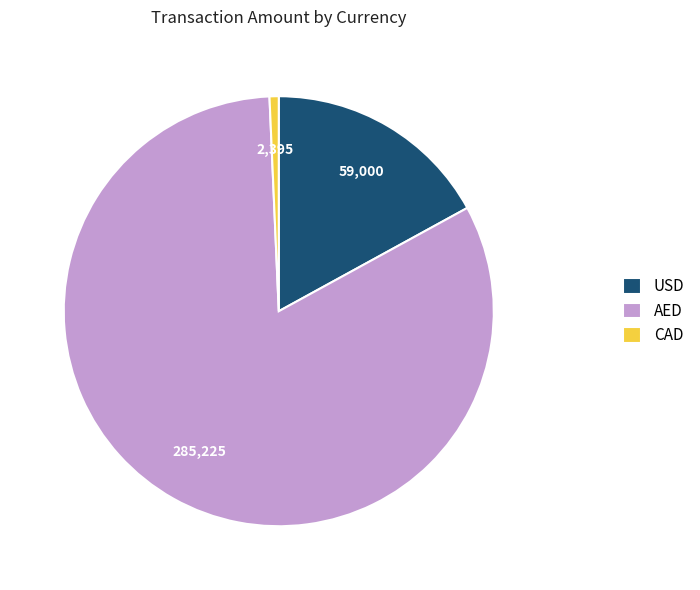

Which category has the smallest portion of the pie?

CAD